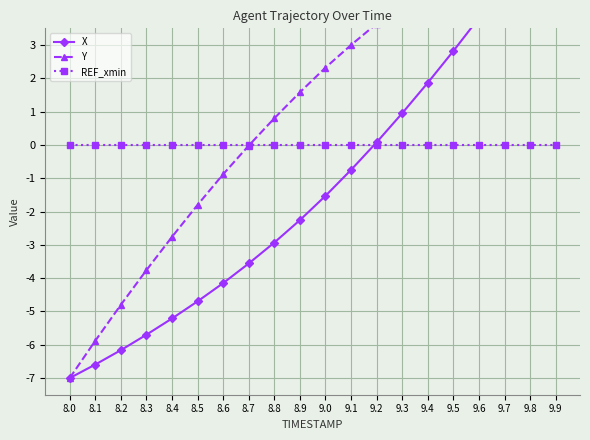

Reading left to right, list all the values displayed in this chart.

X: 8.0=-7.0	8.1=-6.6	8.2=-6.2	8.3=-5.7	8.4=-5.2	8.5=-4.7	8.6=-4.1	8.7=-3.6	8.8=-2.9	8.9=-2.3	9.0=-1.5	9.1=-0.7	9.2=0.1	9.3=1.0	9.4=1.9	9.5=2.8	9.6=3.8	9.7=4.8	9.8=5.9	9.9=7.0
Y: 8.0=-7.0	8.1=-5.9	8.2=-4.8	8.3=-3.8	8.4=-2.8	8.5=-1.8	8.6=-0.9	8.7=-0.0	8.8=0.8	8.9=1.6	9.0=2.3	9.1=3.0	9.2=3.6	9.3=4.2	9.4=4.8	9.5=5.3	9.6=5.8	9.7=6.2	9.8=6.6	9.9=7.0
REF_xmin: 8.0=0.0	8.1=0.0	8.2=0.0	8.3=0.0	8.4=0.0	8.5=0.0	8.6=0.0	8.7=0.0	8.8=0.0	8.9=0.0	9.0=0.0	9.1=0.0	9.2=0.0	9.3=0.0	9.4=0.0	9.5=0.0	9.6=0.0	9.7=0.0	9.8=0.0	9.9=0.0